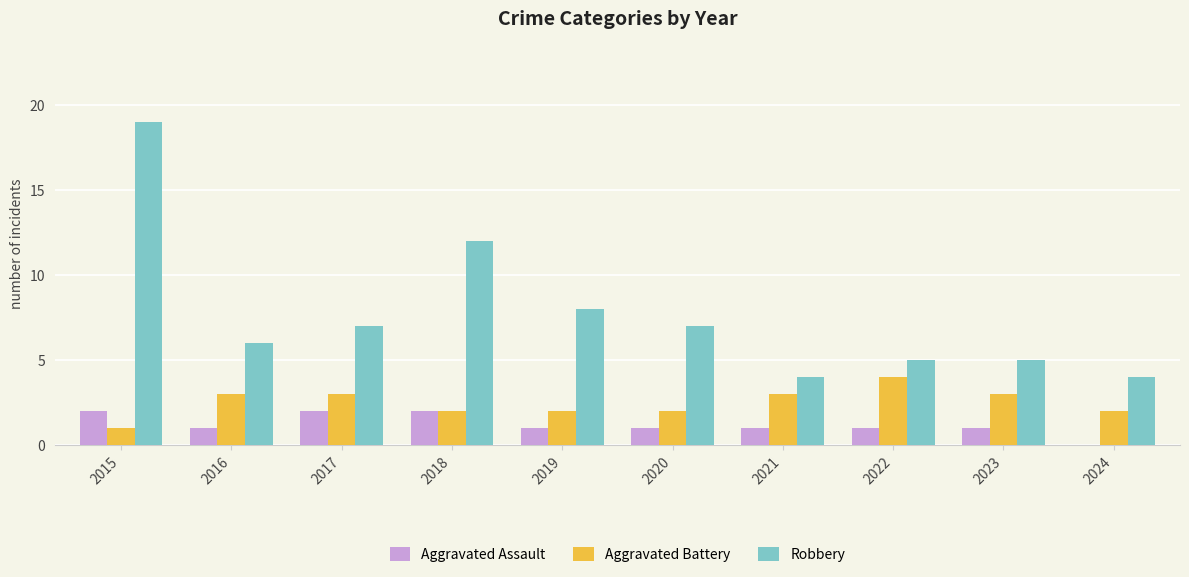

Are the bars grouped side by side (vs. stacked)?

Yes